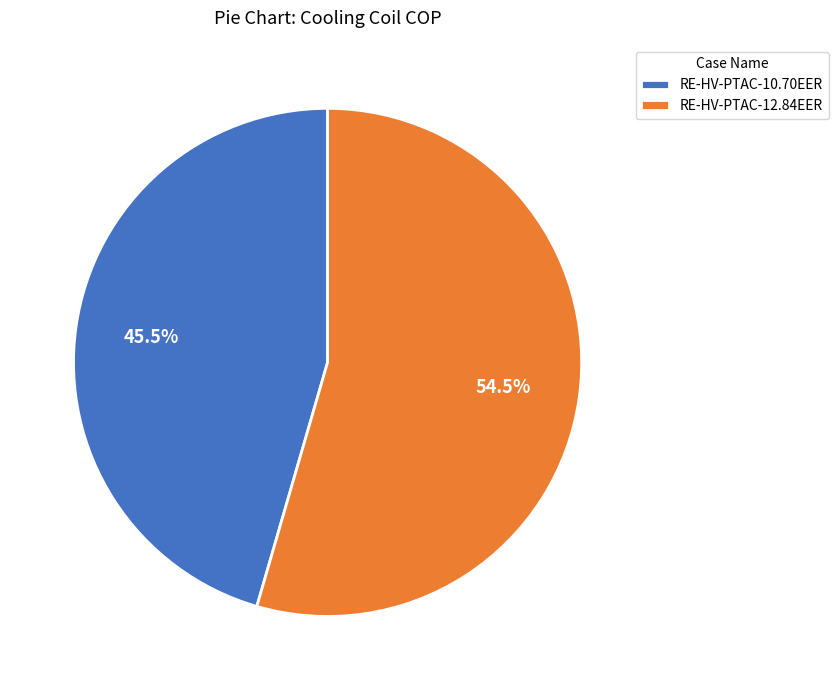

What portion of the pie excludes RE-HV-PTAC-12.84EER?

45.5%